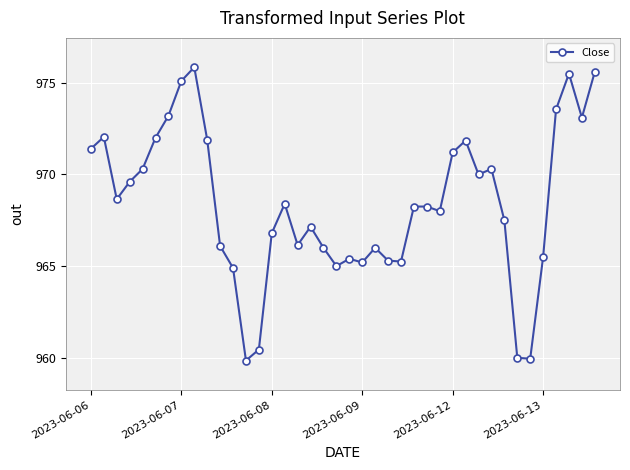

What is the maximum value shown in the chart?

975.8